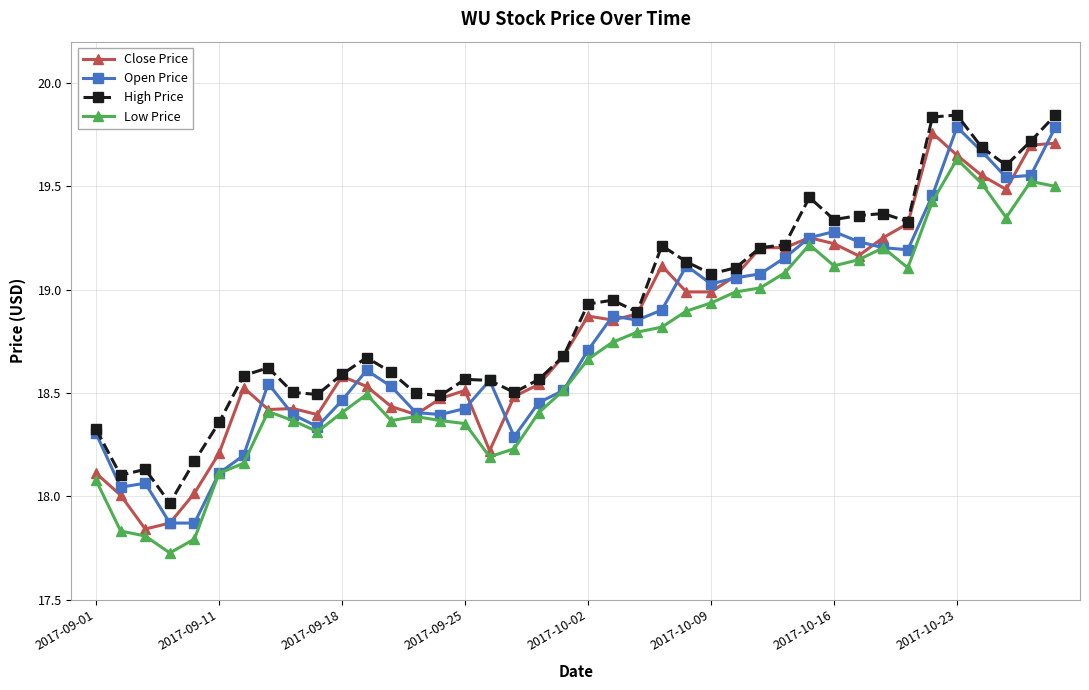

True or false: High Price and Low Price intersect in this chart.

False